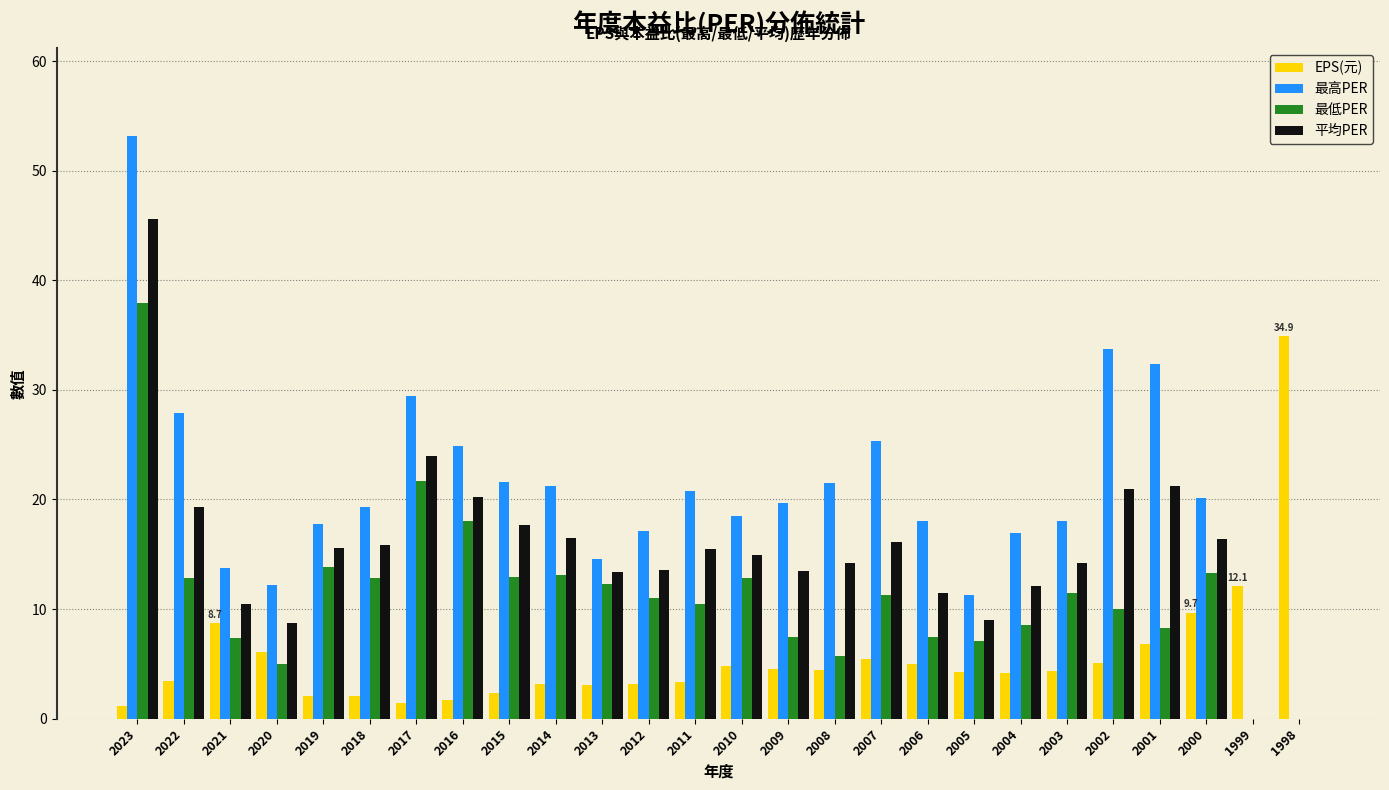

What is the sum of the EPS(元) values at 2004 and 2005?

8.4